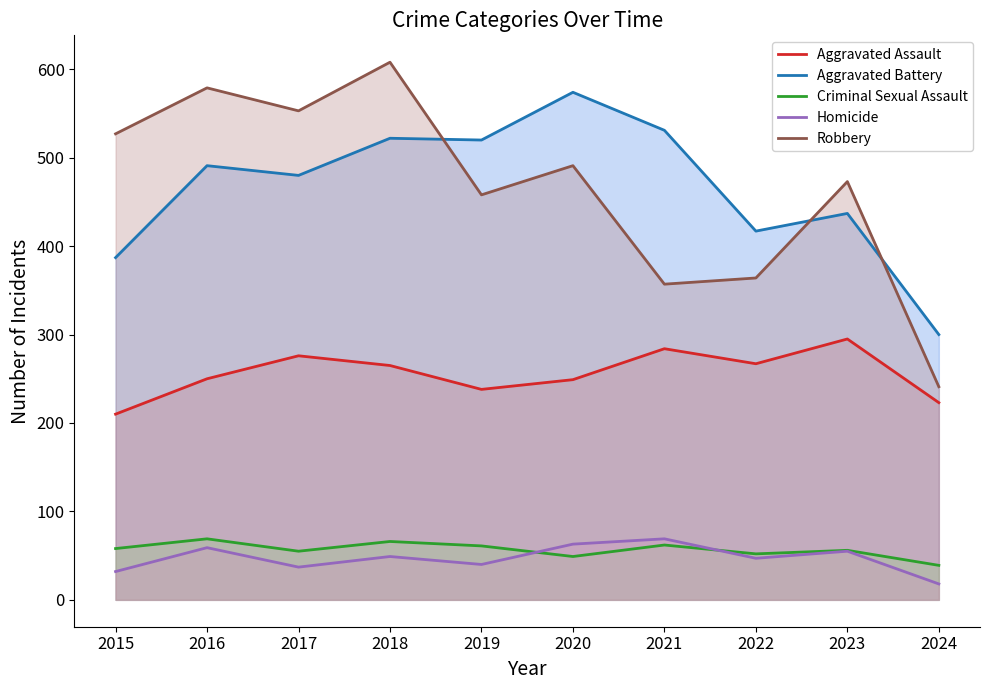

Between 2016 and 2021, which series saw the biggest shift?

Robbery